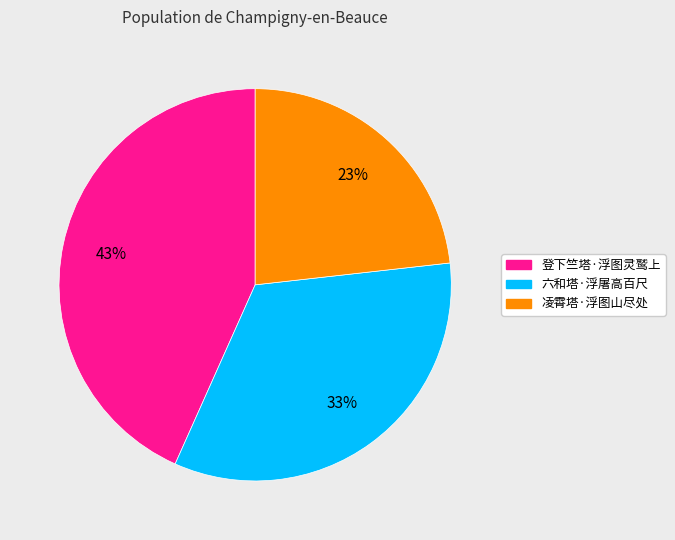

Approximately how many times larger is the value at 登下竺塔·浮图灵鹫上 compared to 凌霄塔·浮图山尽处?

1.9